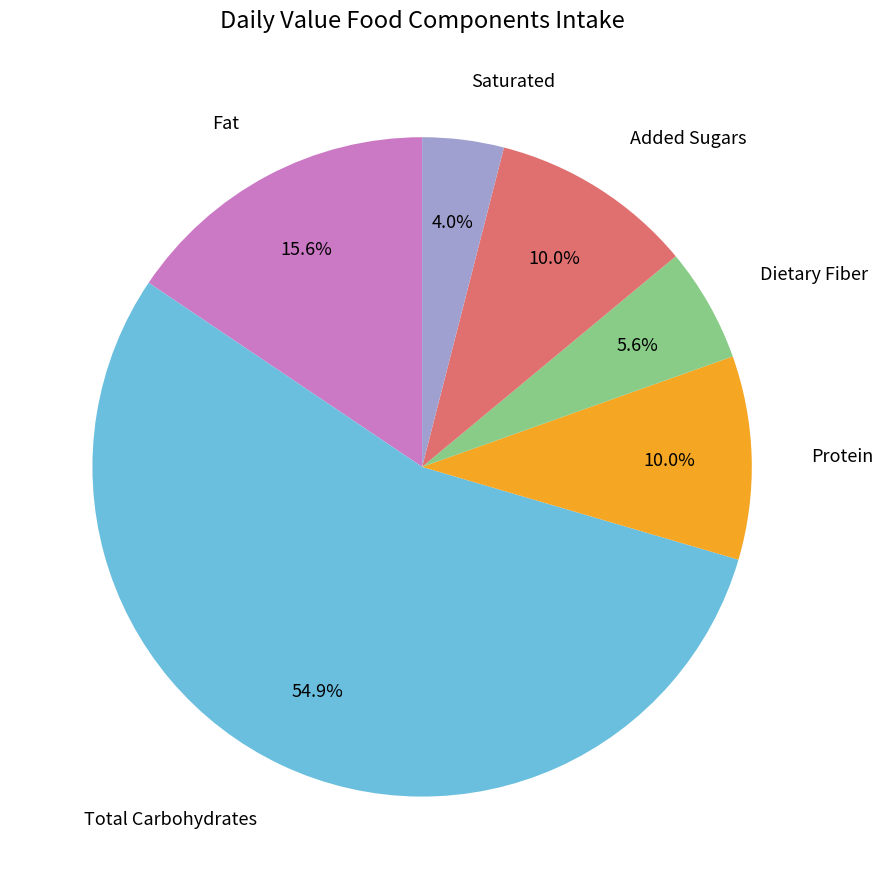

To the nearest percent, what is the difference between the largest and smallest slice percentages?

51%